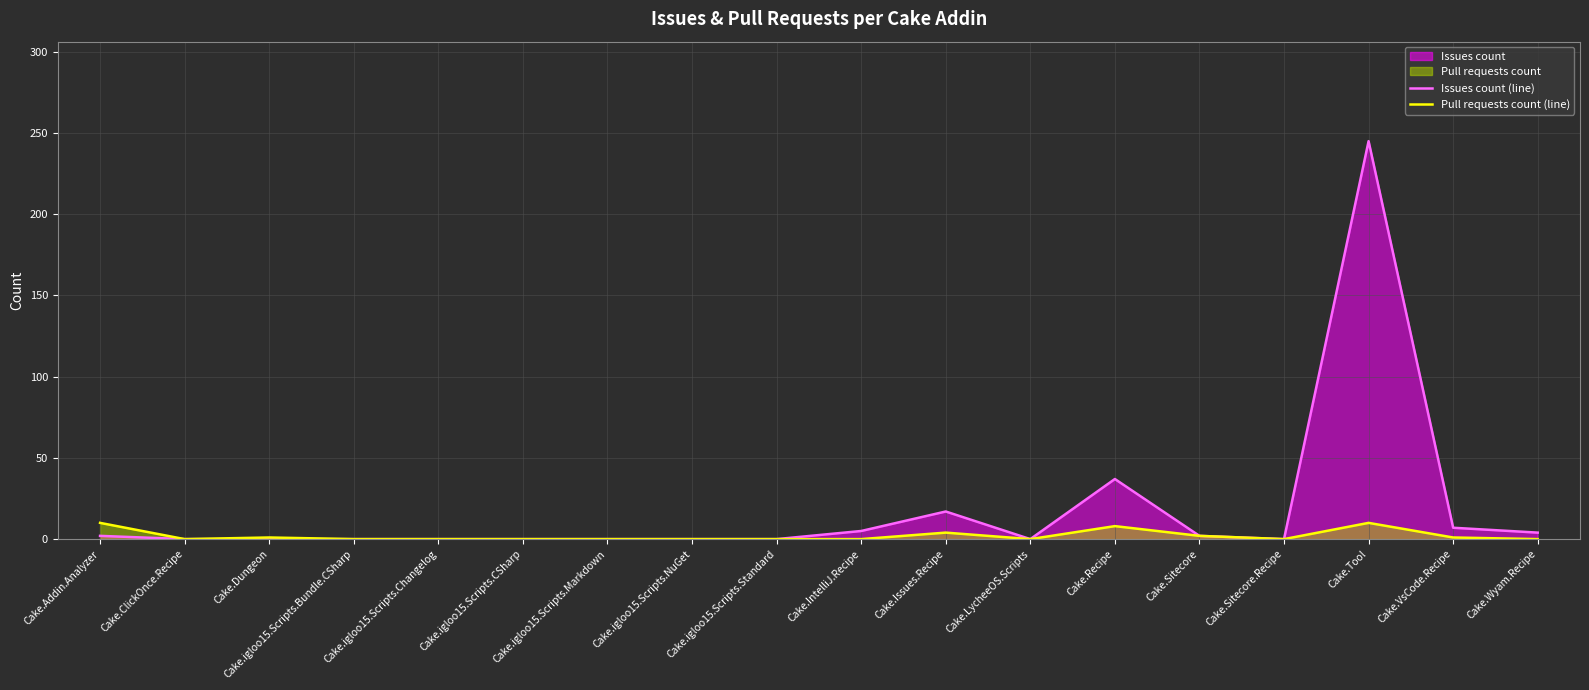

What is the difference between the second highest and second lowest values in the Pull requests count (line) series?

10